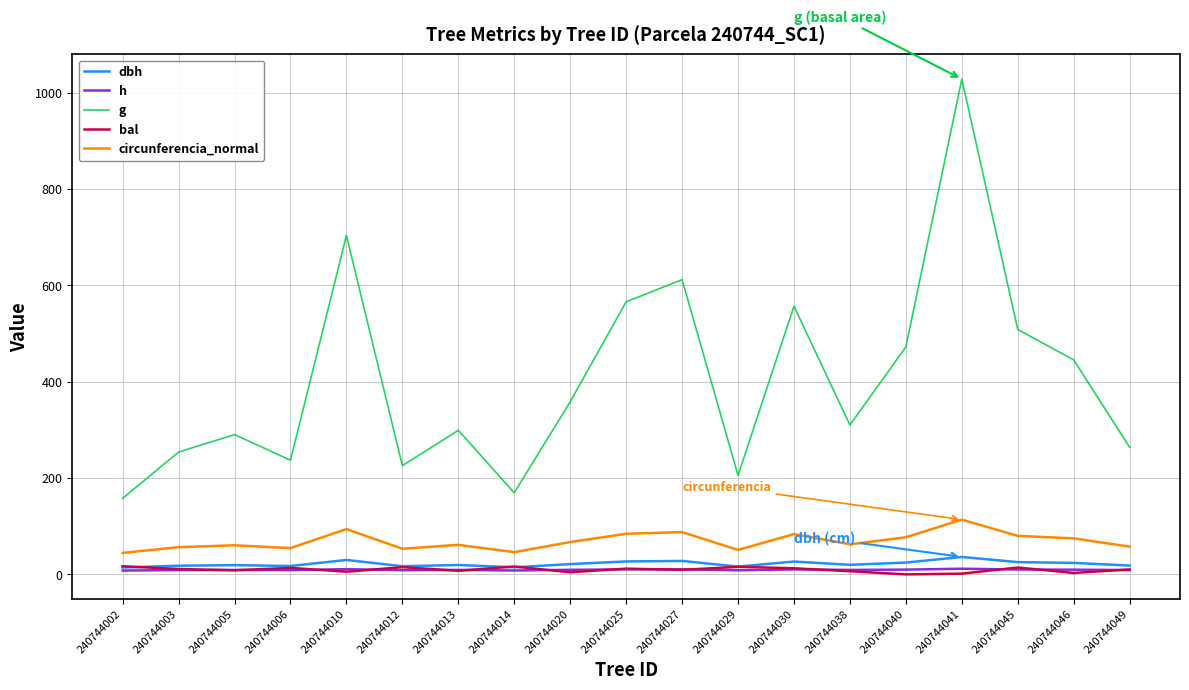

Does the chart have visible grid lines?

Yes